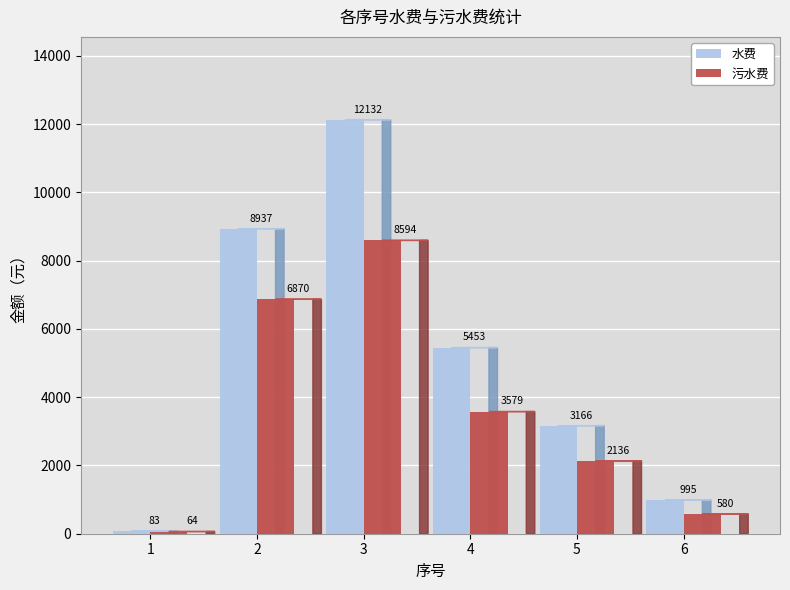

The 水费 series shows 3166.2 at 5. True or false?

True